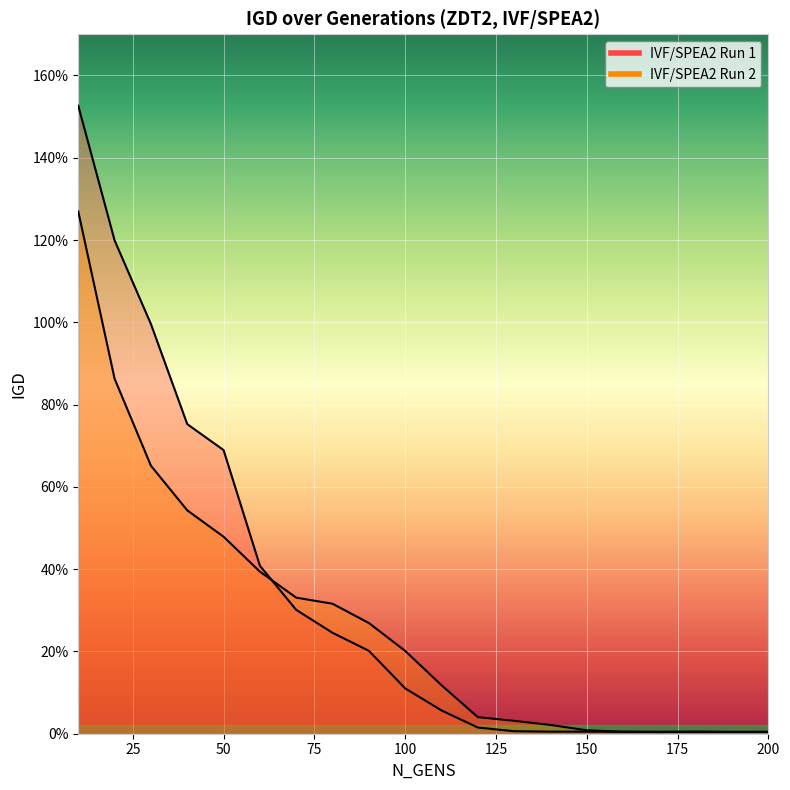

Between which two adjacent categories do IVF/SPEA2 Run 2 and IVF/SPEA2 Run 1 first intersect?

60 and 70